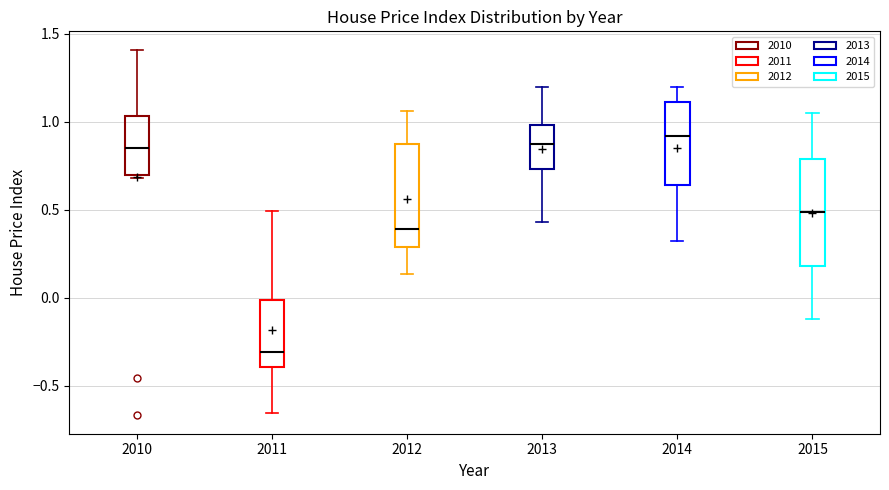

Where is the lower edge of the box at x = 2013 on the y-axis? The values are not printed on the chart, so give them approximately, as read against the axis.

0.75